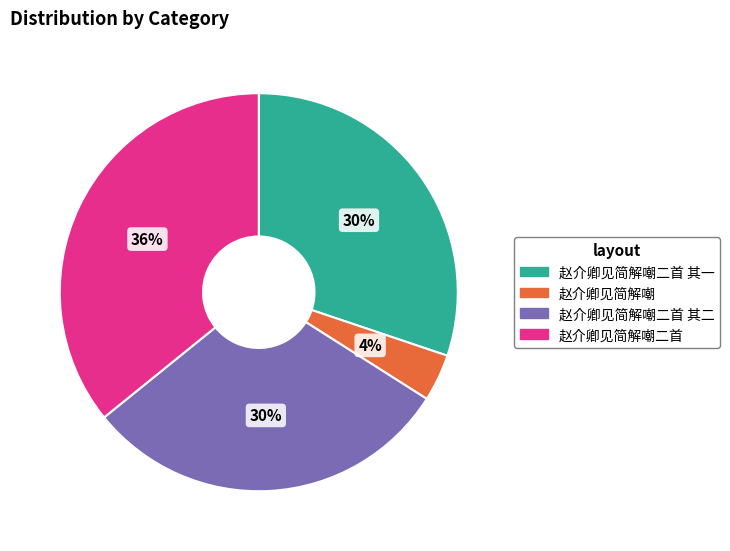

To the nearest percent, what is the average slice percentage?

25%